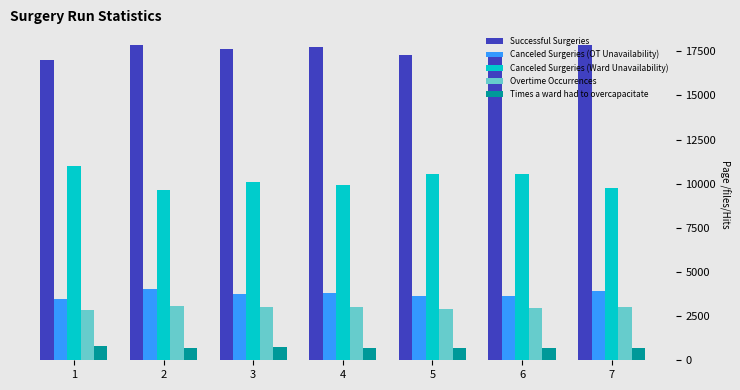

What is the minimum value for Canceled Surgeries (Ward Unavailability)?

9627